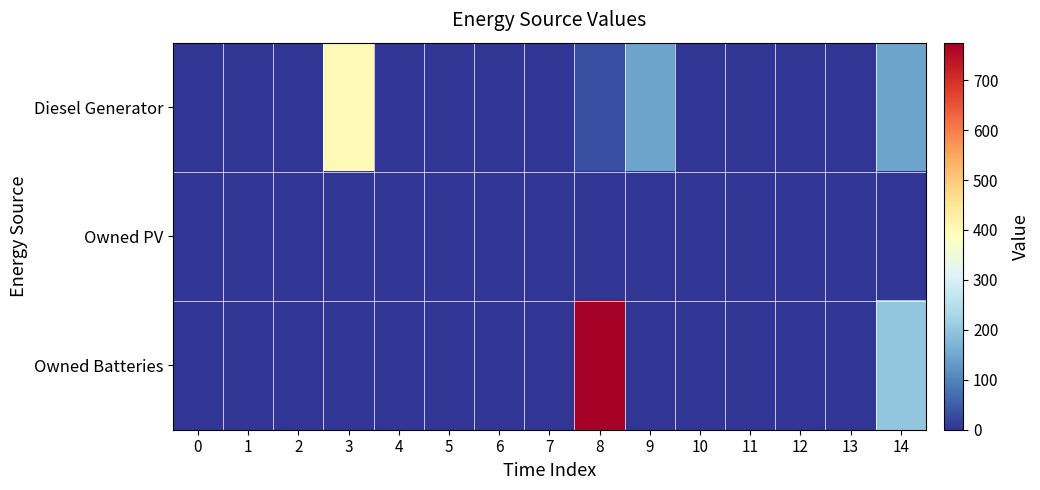

Between 6 and 8, which series saw the biggest shift?

Owned Batteries